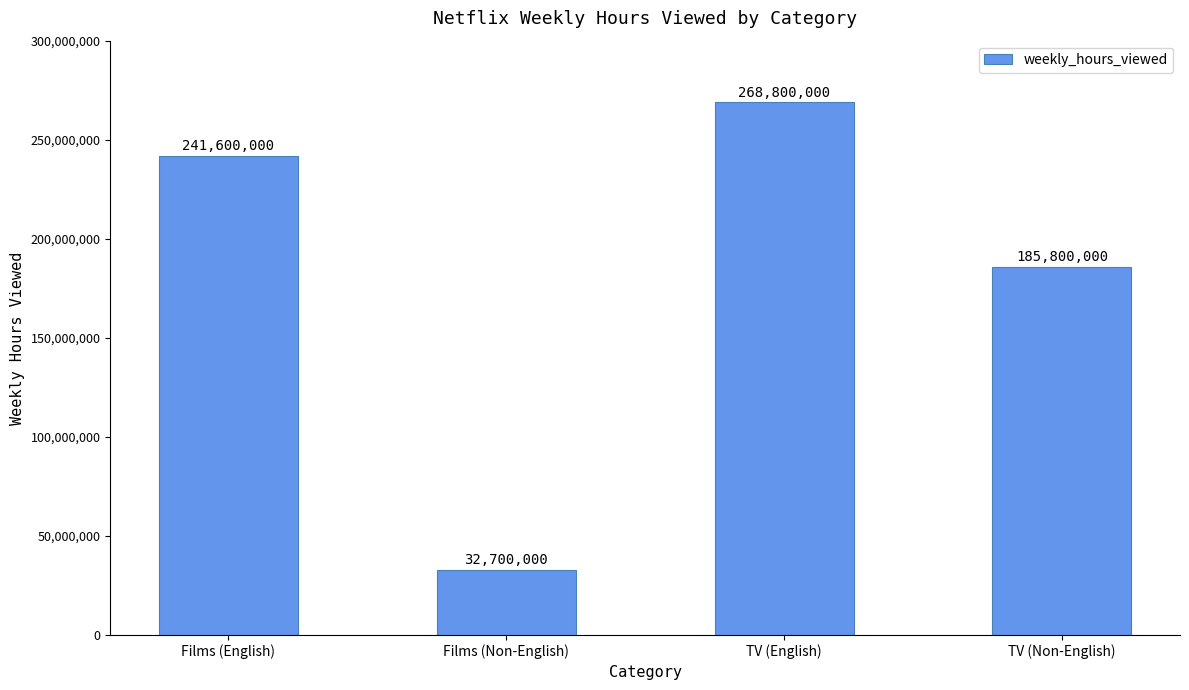

Approximately how many times larger is the value at Films (Non-English) compared to Films (English)?

0.1